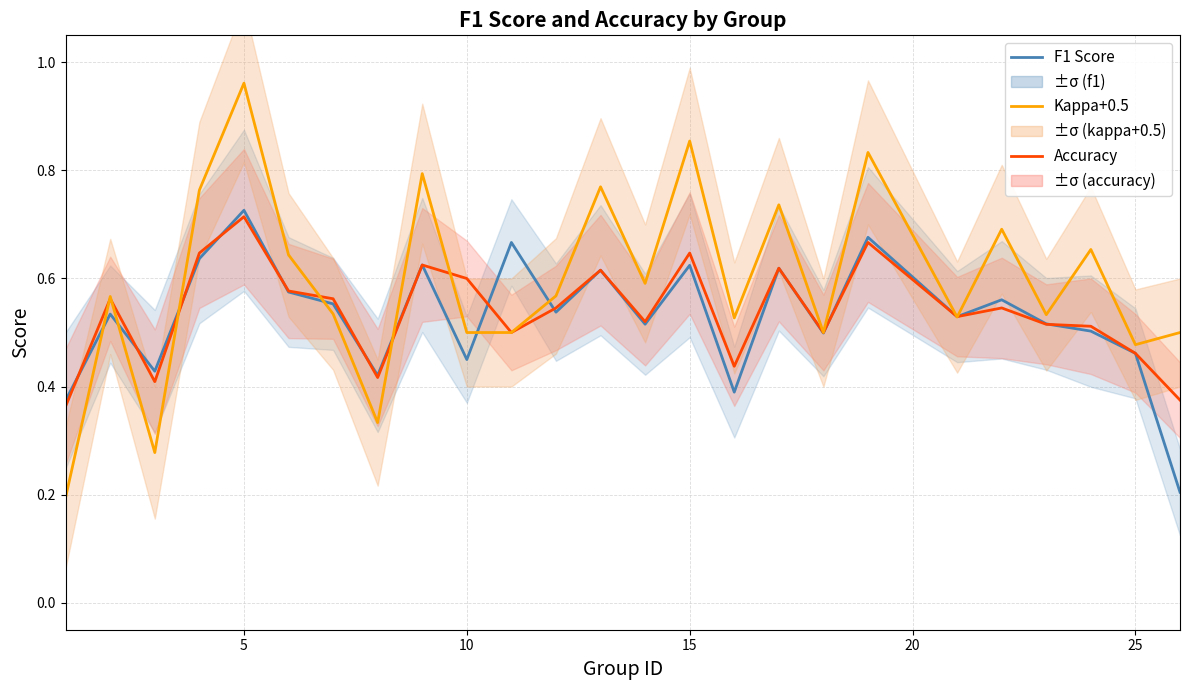

What are all the series names shown in the legend?

F1 Score, Accuracy, Kappa+0.5